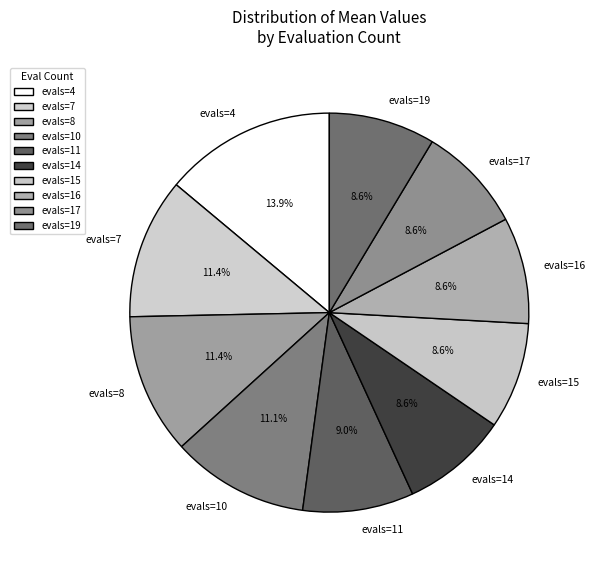

Is it true that evals=17 is 9% of the pie?

True